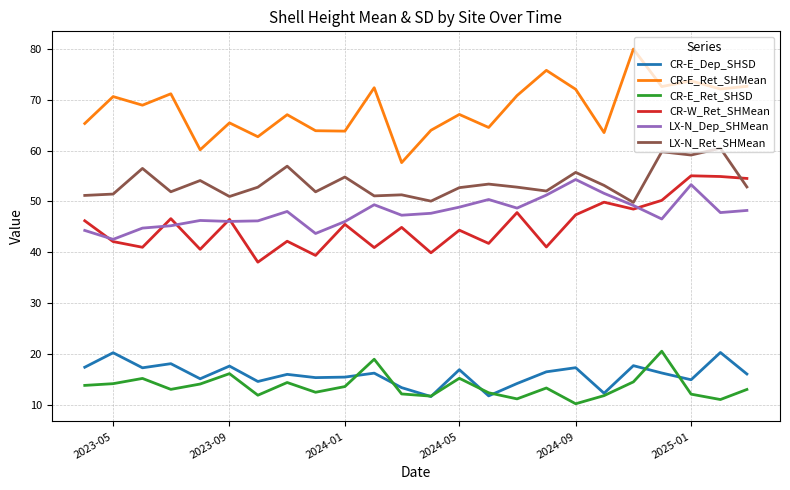

True or false: CR-W_Ret_SHMean and CR-E_Dep_SHSD cross at least once.

False